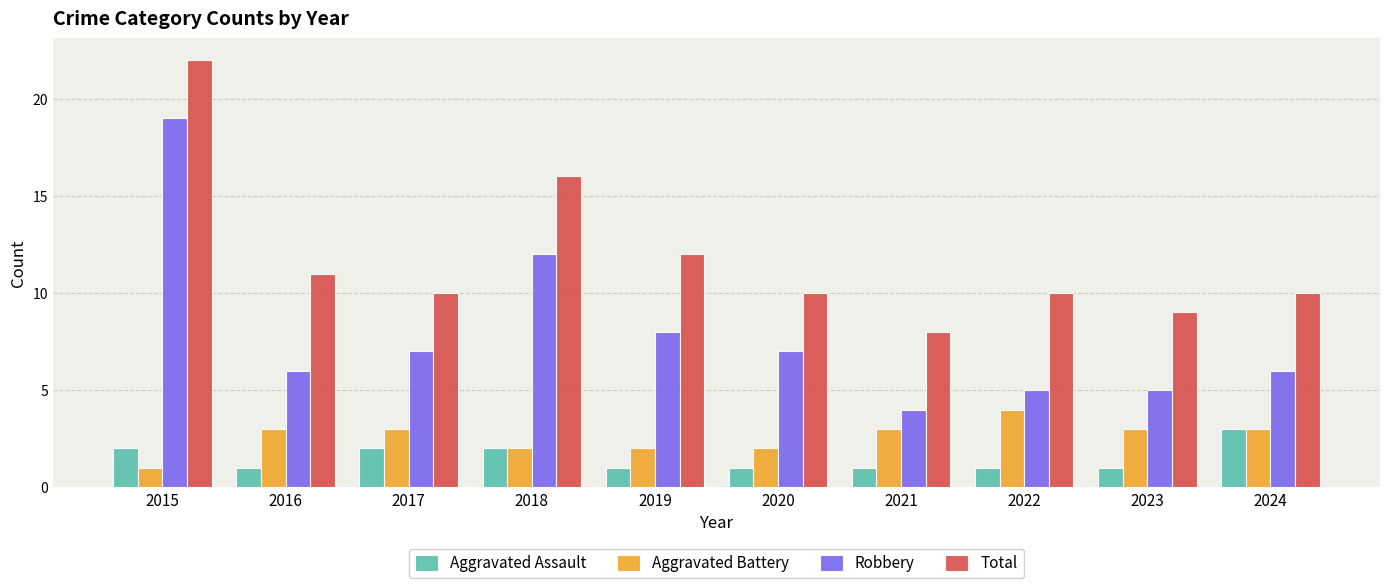

What is the minimum value for Robbery?

4